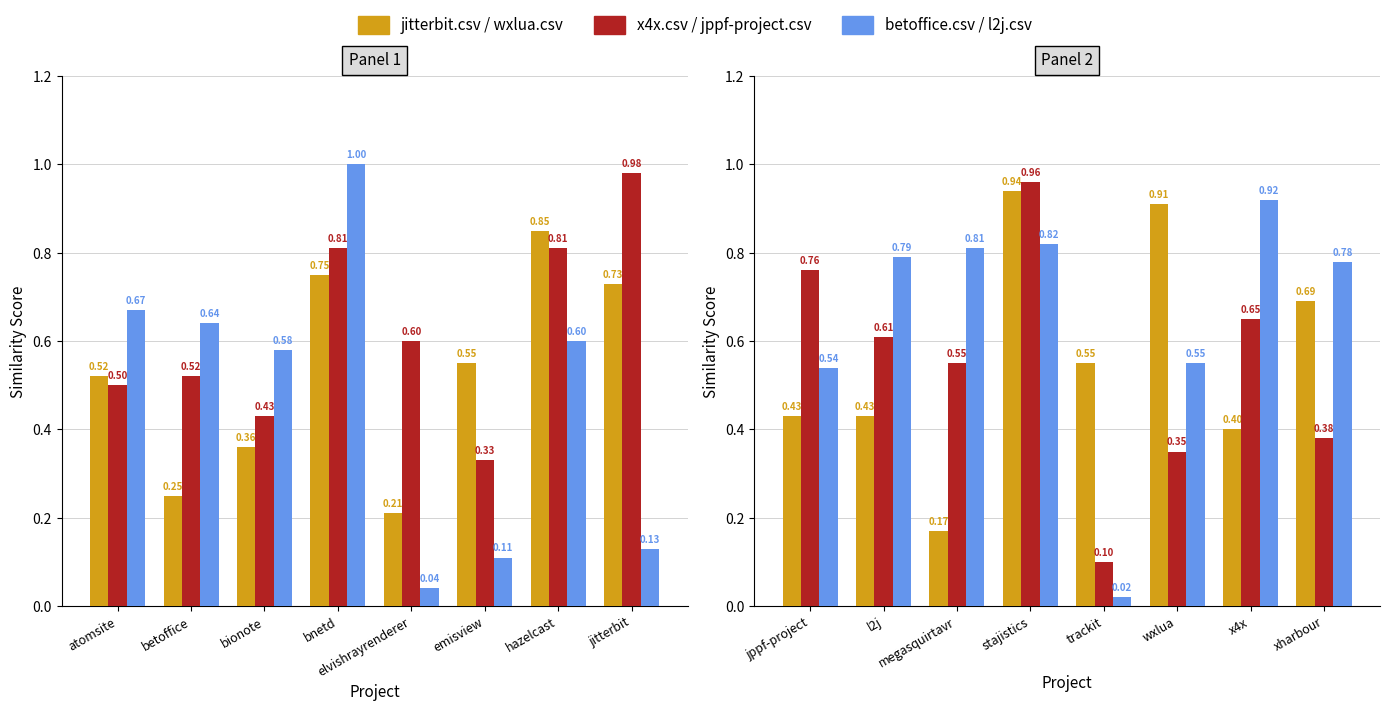

Does the chart contain any negative values?

No